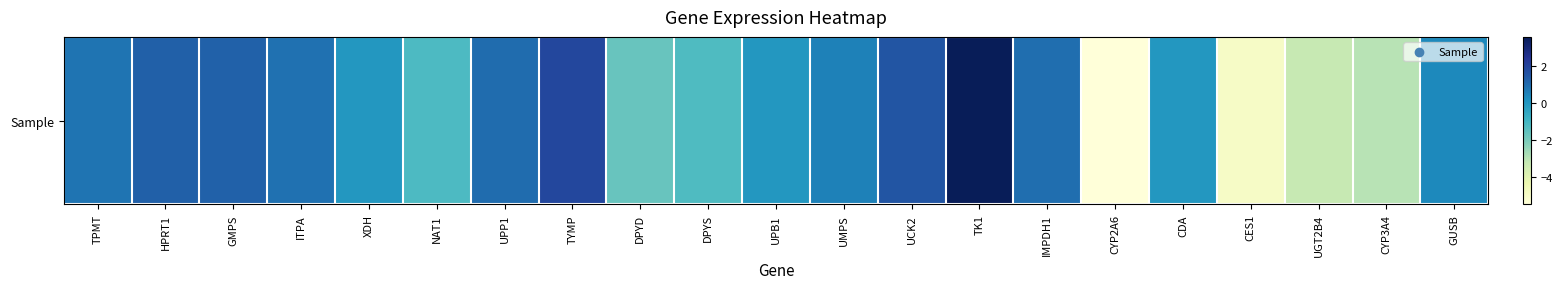

At which category does the chart reach its peak across all series?

TK1